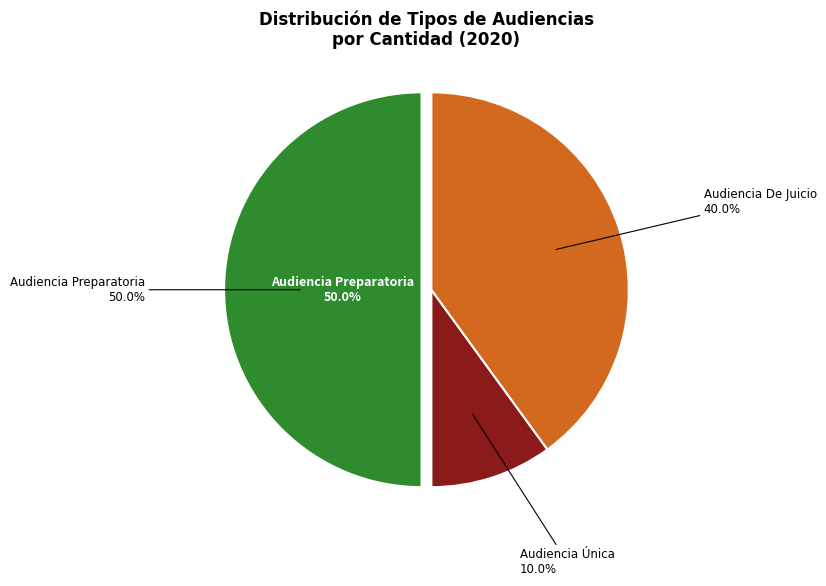

Which has a higher value, Audiencia De Juicio or Audiencia Preparatoria?

Audiencia Preparatoria